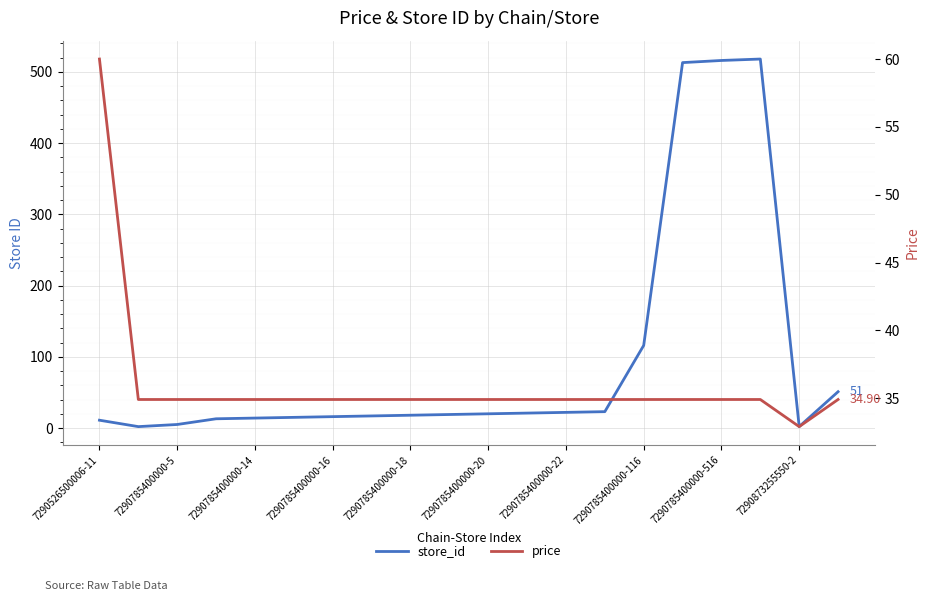

Which series has the widest spread of values?

store_id